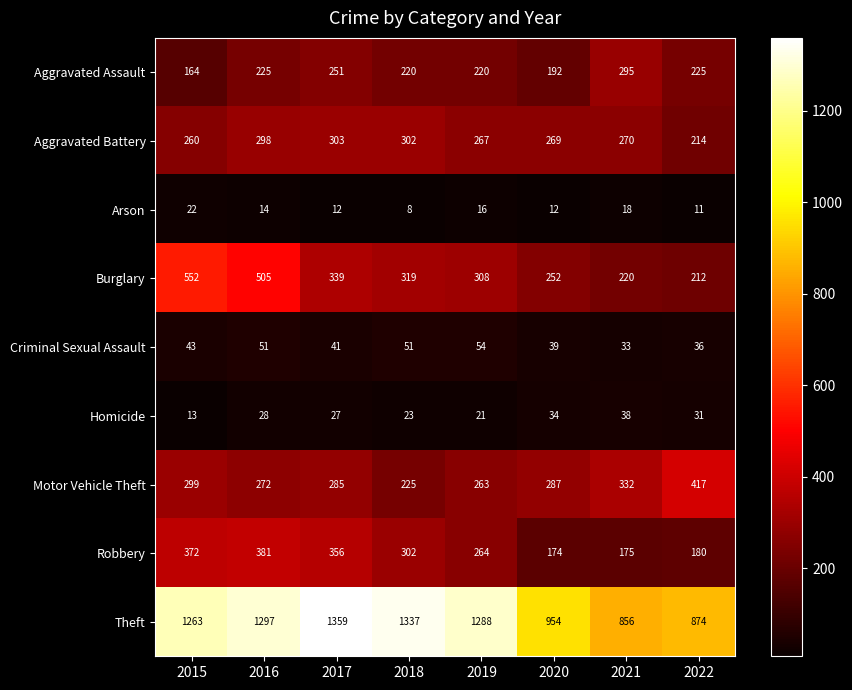

Where does the Motor Vehicle Theft series first go above 287?

2015